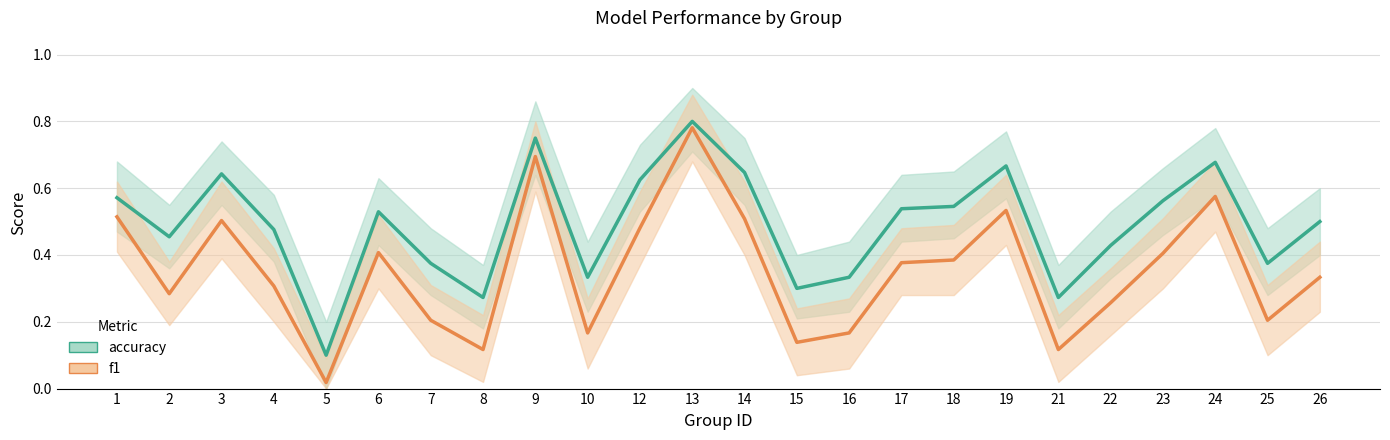

Which has a higher value, 19 or 6?

19